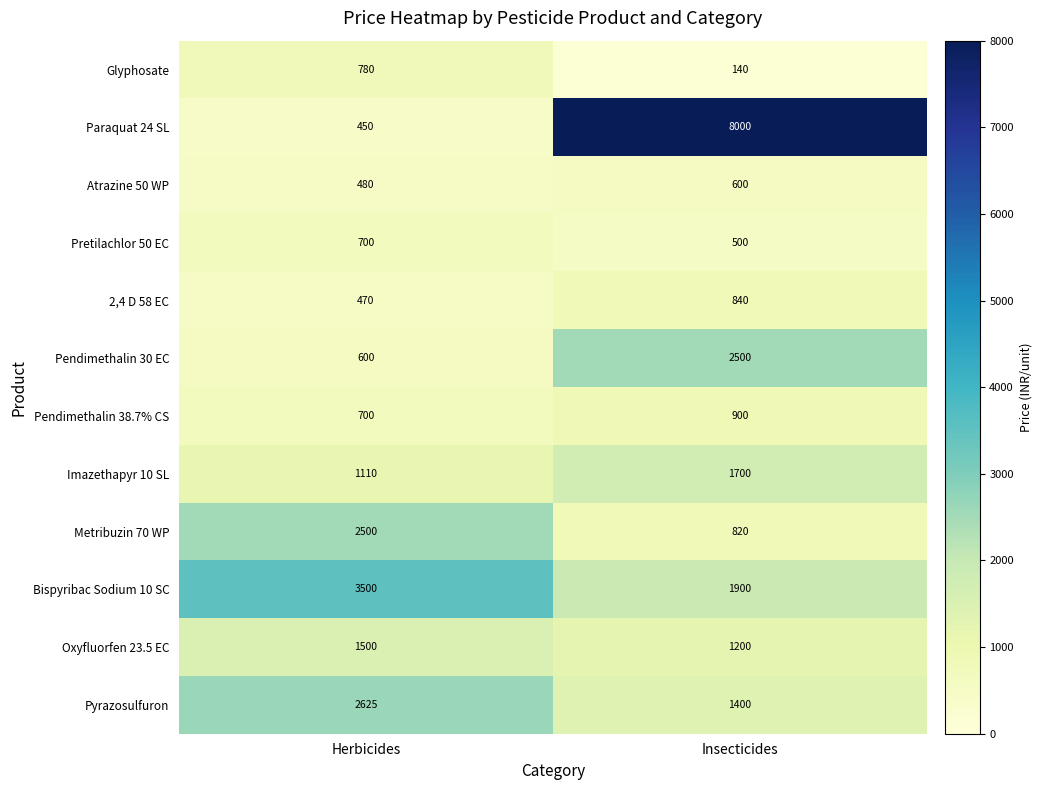

How many data points does each series have?

2